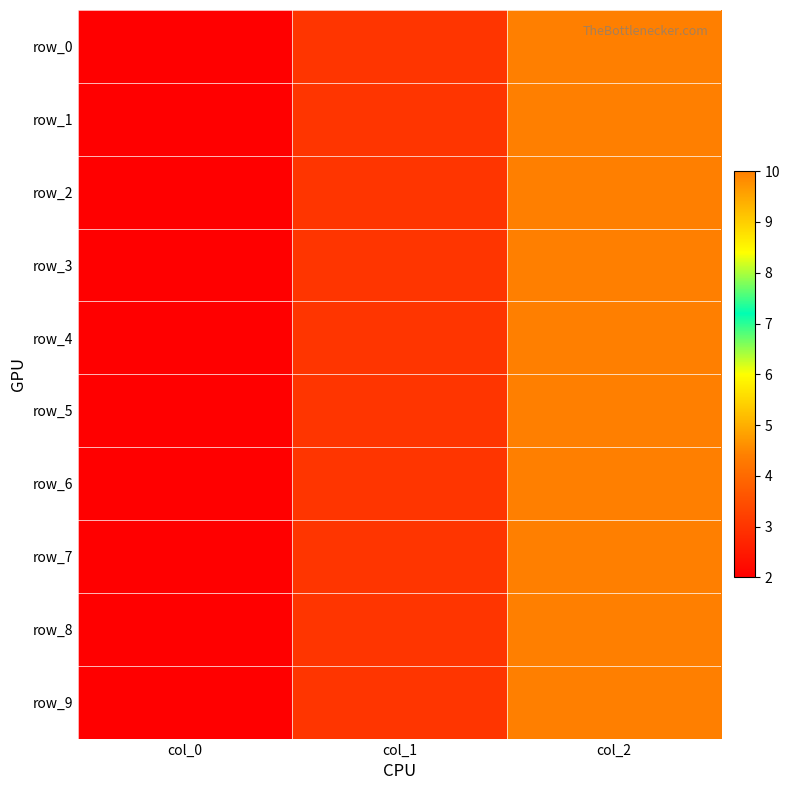

How many values in the row_9 series exceed 3?

1